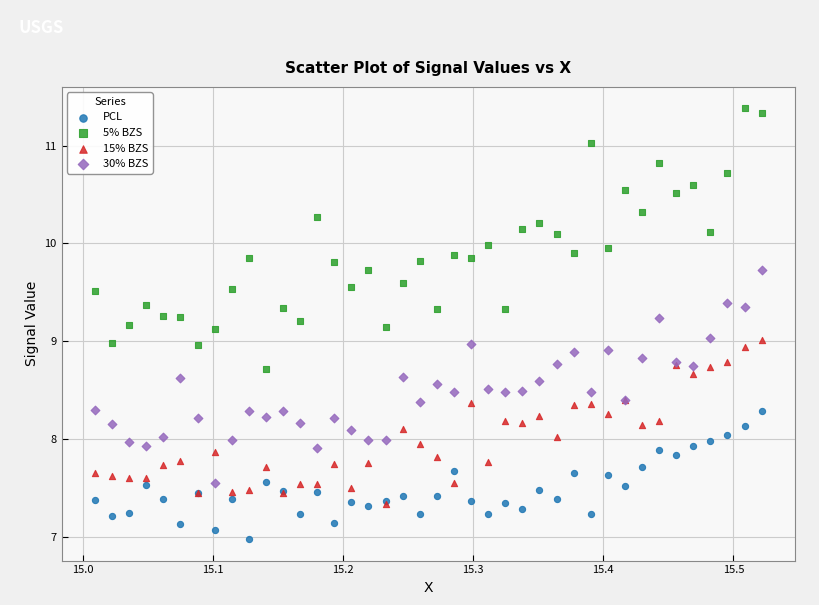

Which series reaches the minimum Y coordinate?

PCL